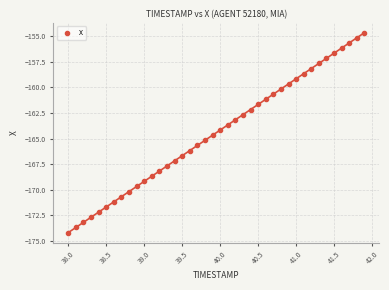

What is the range of X values (max minus min)?

3.9